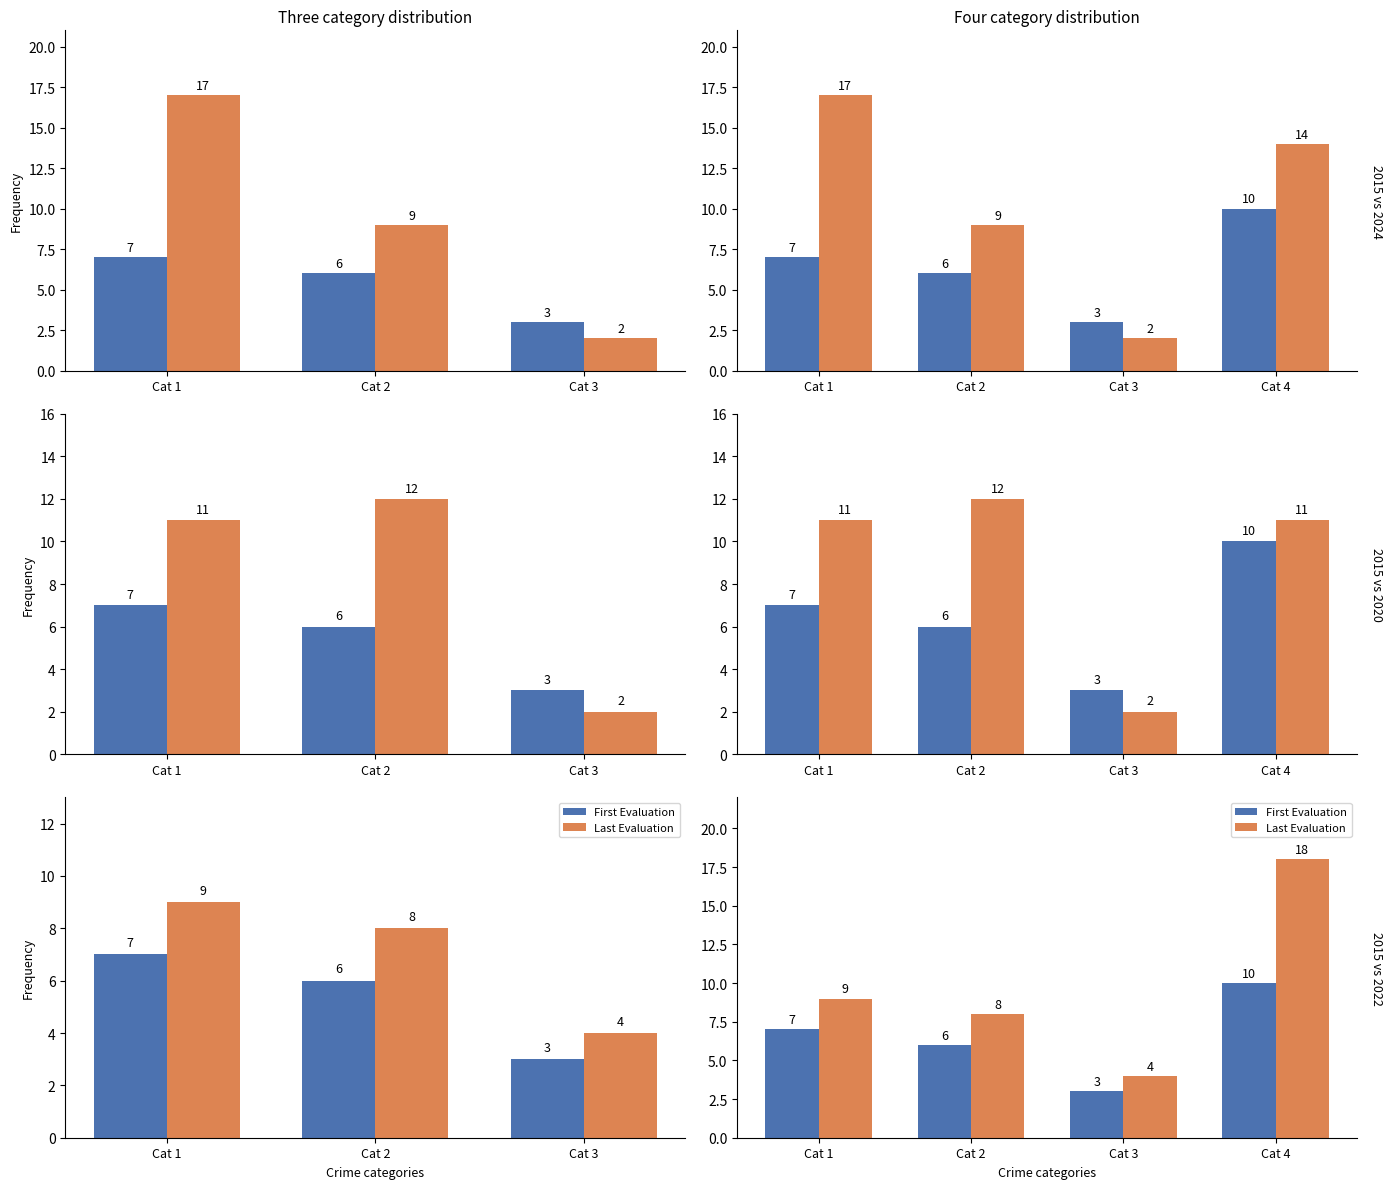

What is the approximate value of Last Evaluation at Cat 1, to the nearest 10?

10